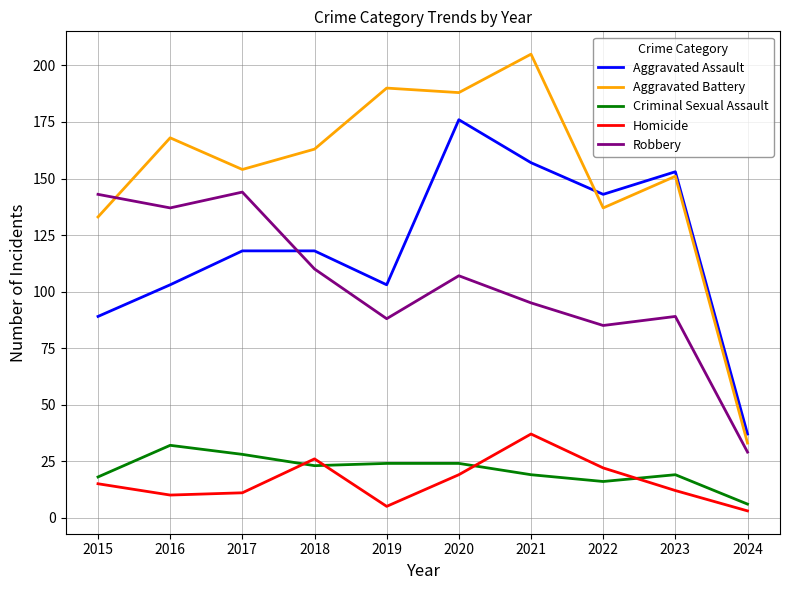

Is this an area chart (filled region under the line)?

No